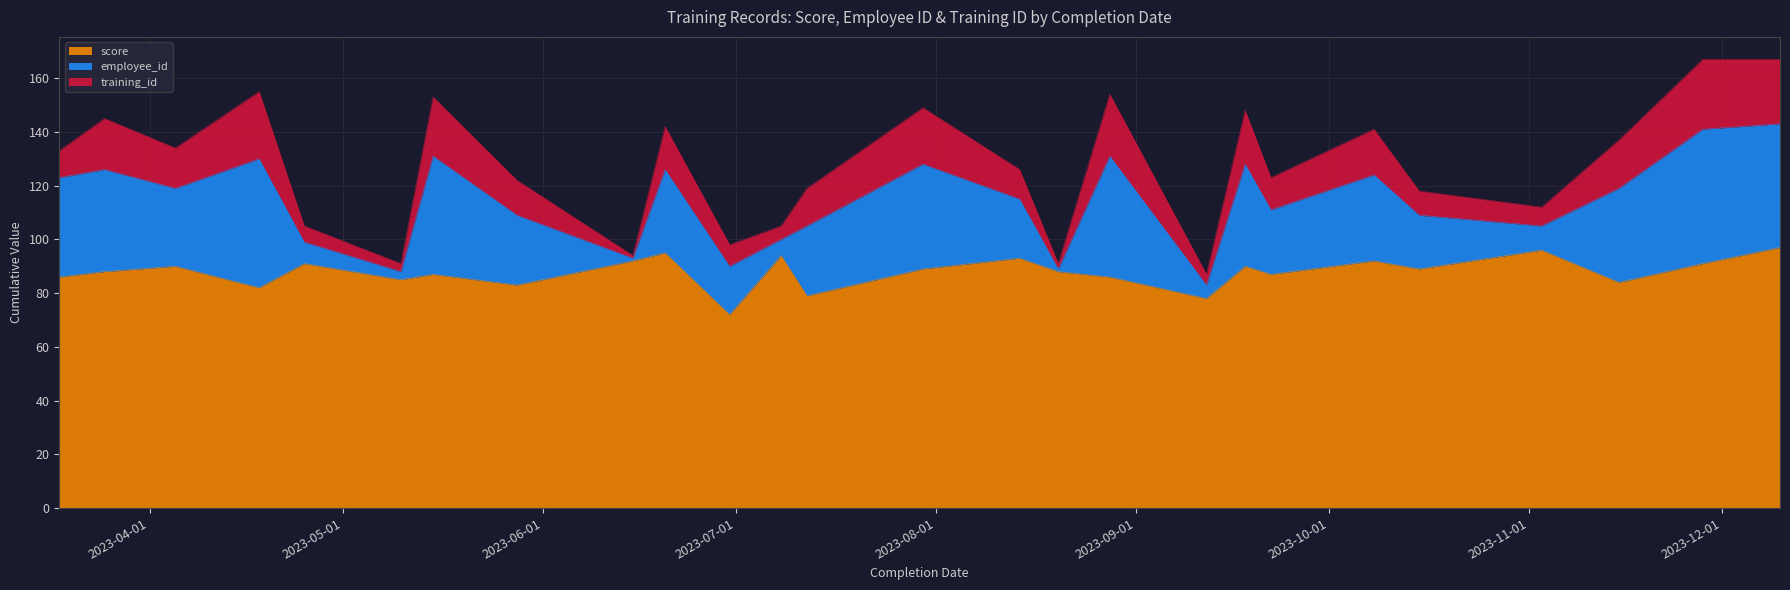

What is the label of the 14th point from the left?

2023-07-30